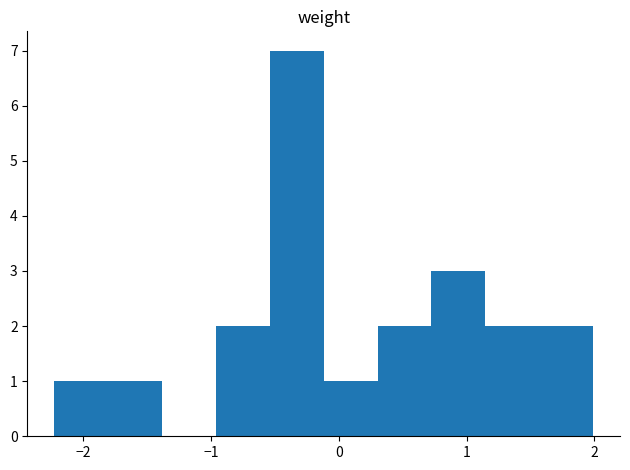

Reading left to right, list every bar in this chart as the range it spans on the x-axis followed by its height. Neither the bar edges nor the heights are printed on the chart, so give them approximately, as read against the axes.

-2.2 to -1.8: 1
-1.8 to -1.4: 1
-1.4 to -1.0: 0
-1.0 to -0.5: 2
-0.5 to -0.1: 7
-0.1 to 0.3: 1
0.3 to 0.7: 2
0.7 to 1.1: 3
1.1 to 1.6: 2
1.6 to 2.0: 2